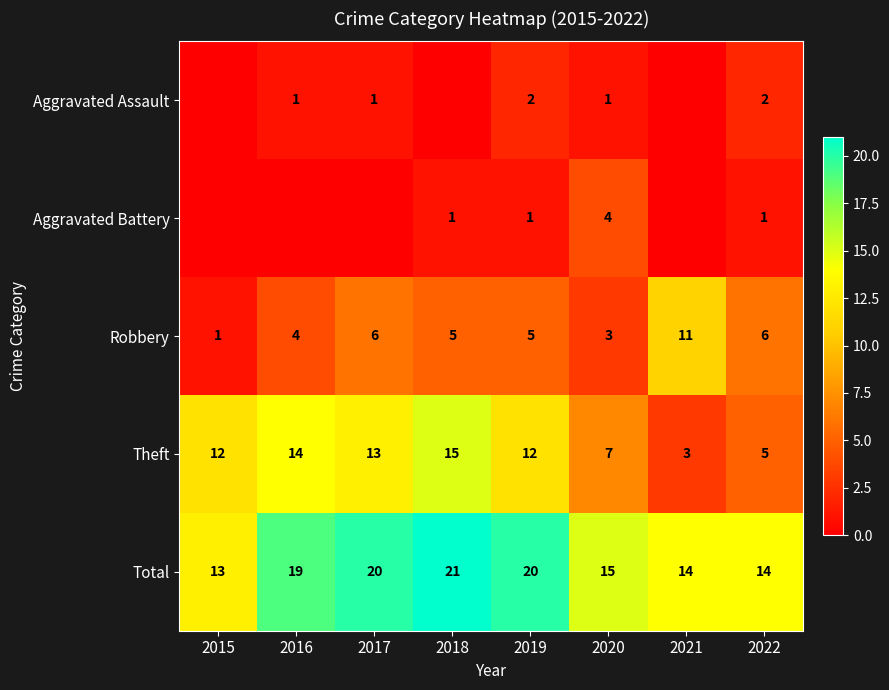

What is the difference between the highest and lowest values at 2016?

19